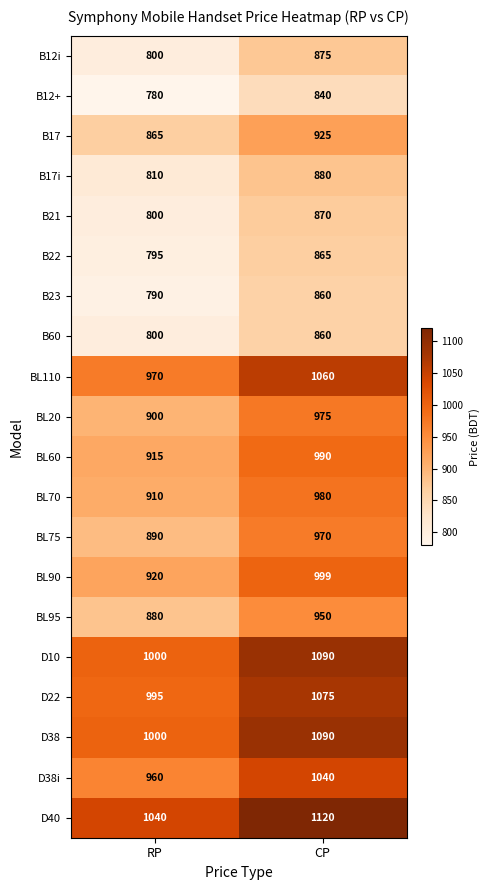

What is the difference between the highest and lowest values at CP?

280